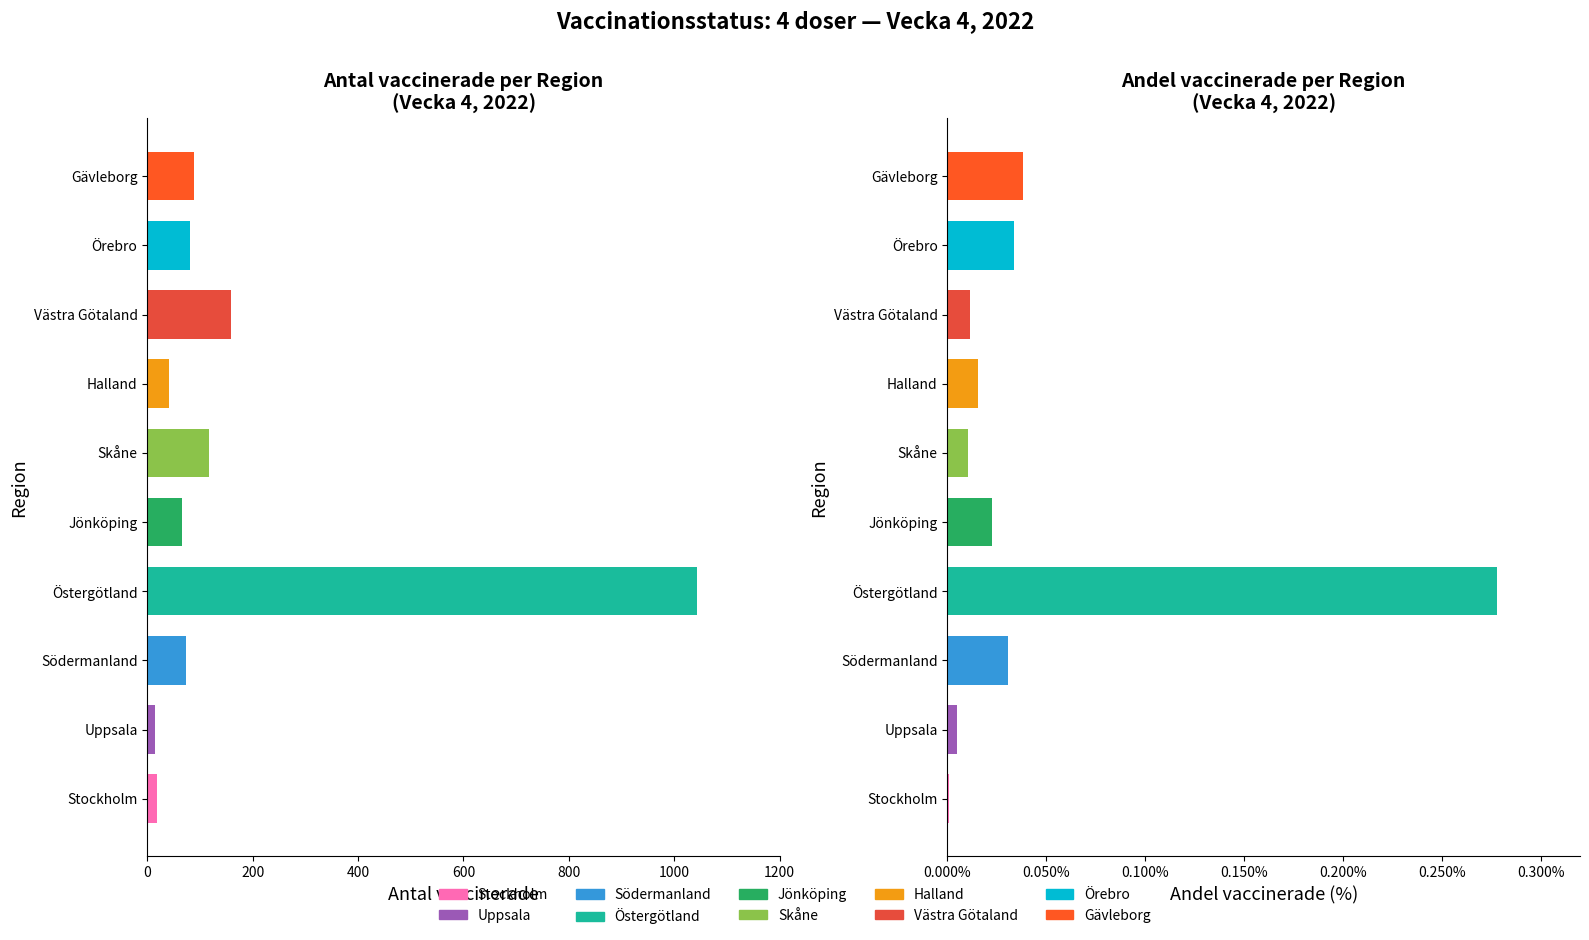

What is the spread (max minus min) of values at Södermanland?

73.0